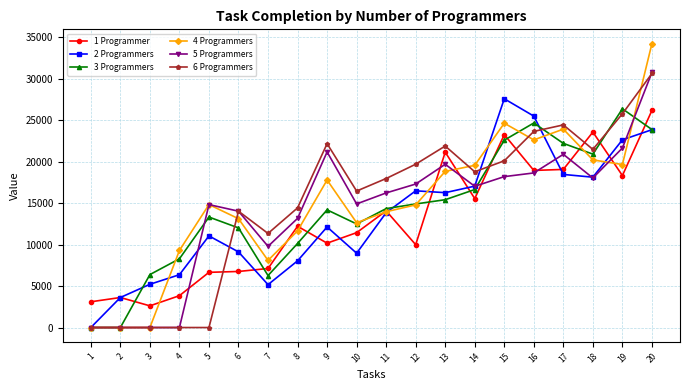

At 9, list the series in order from smallest to largest.

1 Programmer, 2 Programmers, 3 Programmers, 4 Programmers, 5 Programmers, 6 Programmers